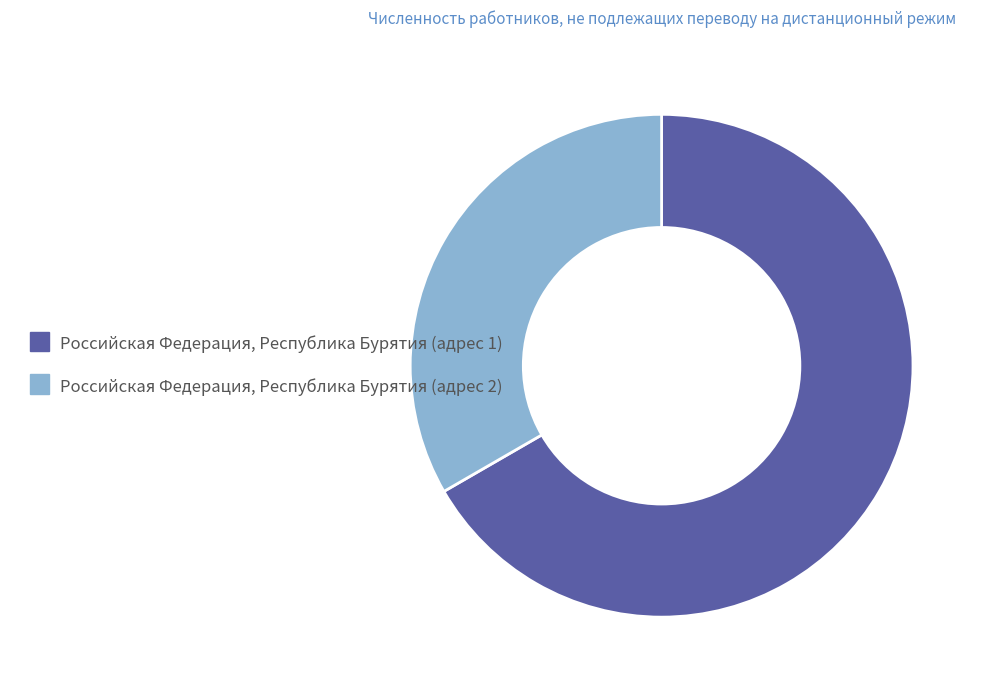

Rank the categories by value from lowest to highest.

Российская Федерация, Республика Бурятия (адрес 2), Российская Федерация, Республика Бурятия (адрес 1)